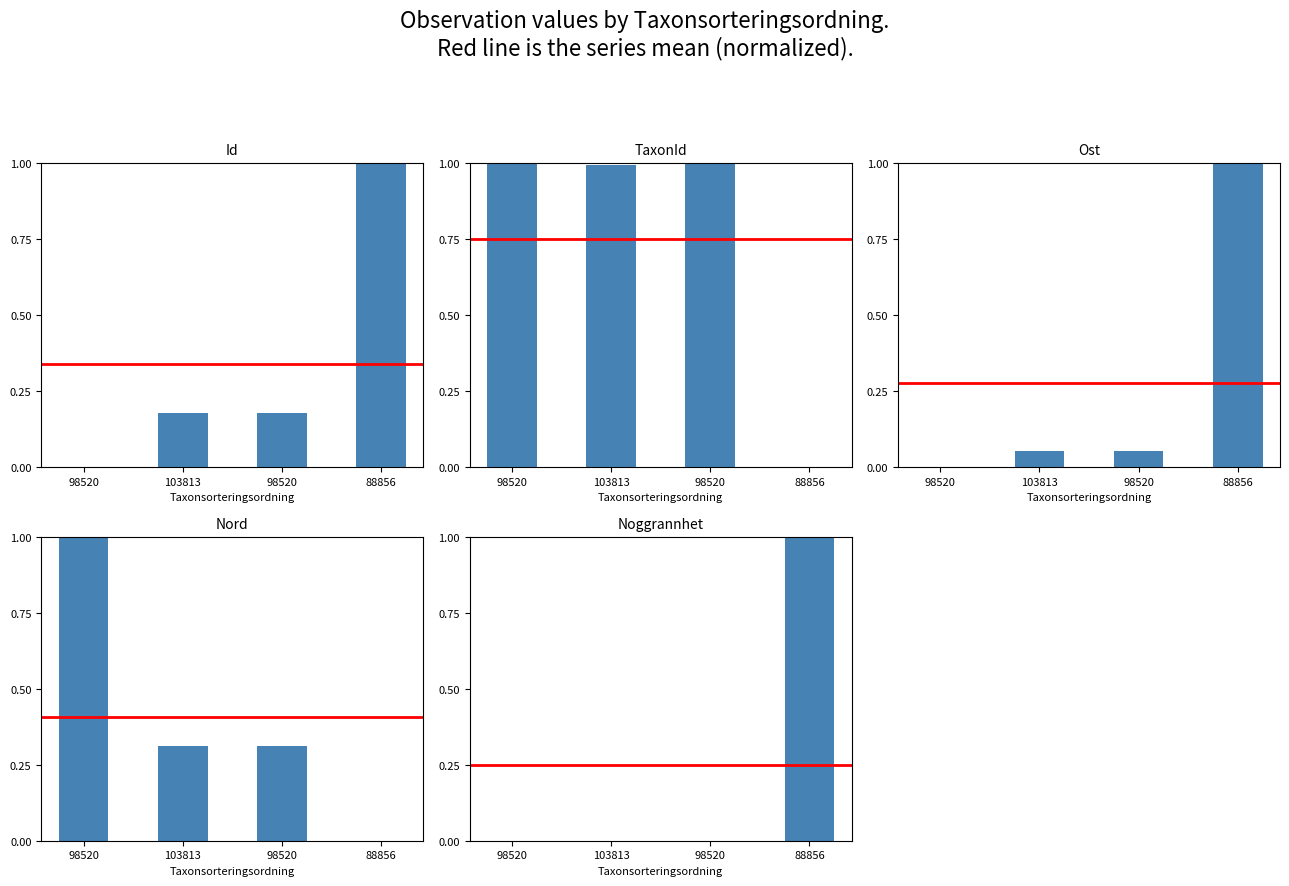

What is the sum of the Nord values at 98520 and 98520?

1.3